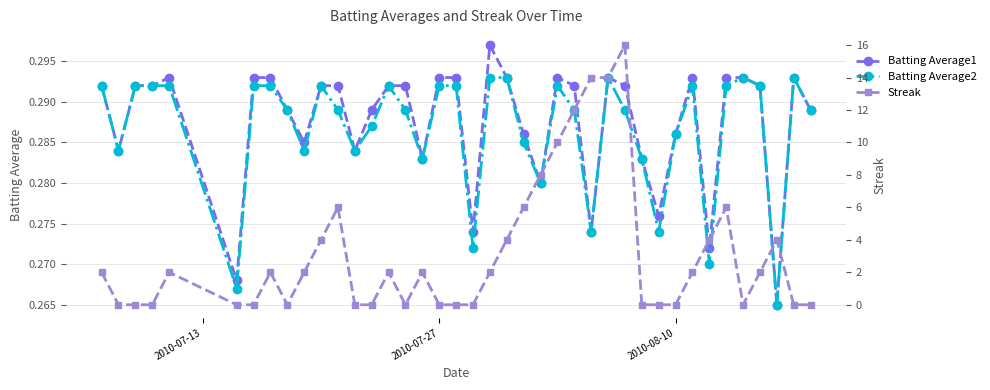

Count the Batting Average1 values in the range 0 to 1.

40